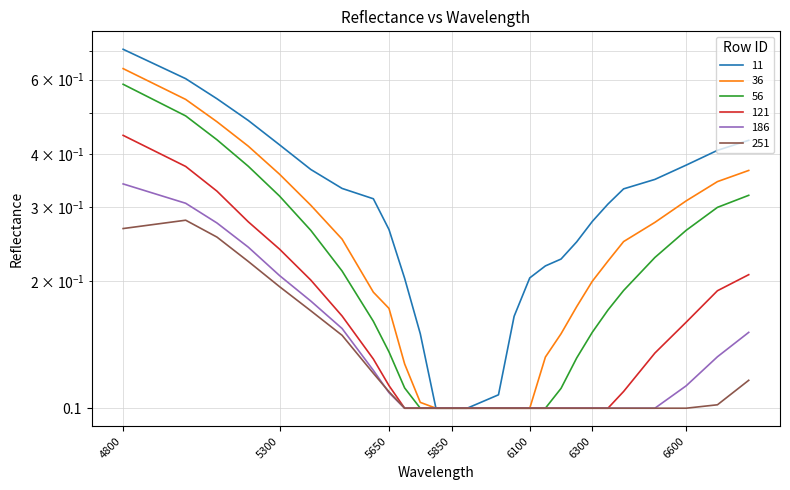

Which series has the widest spread of values?

11